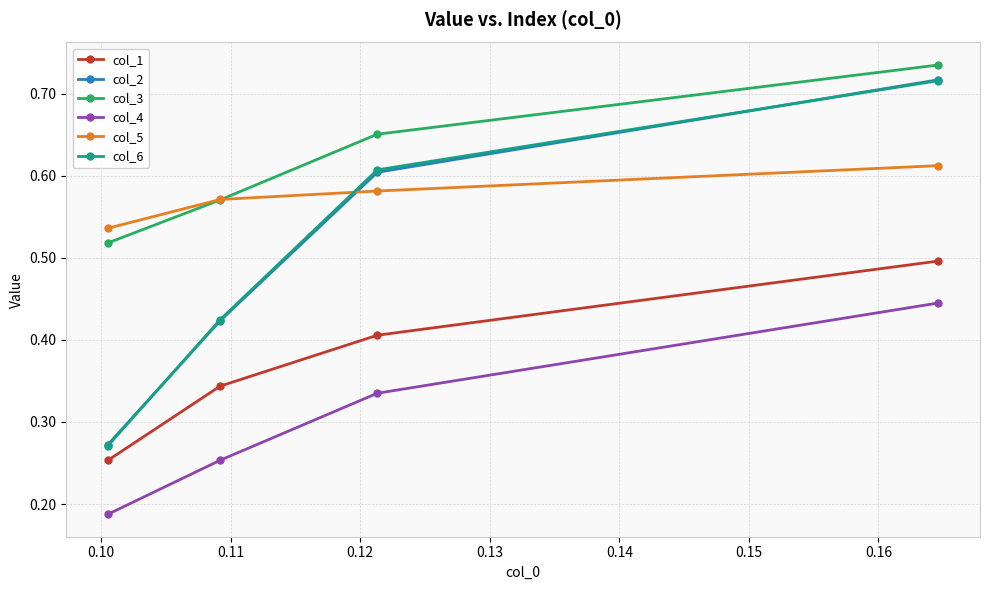

Which series has the largest total across all categories?

col_3